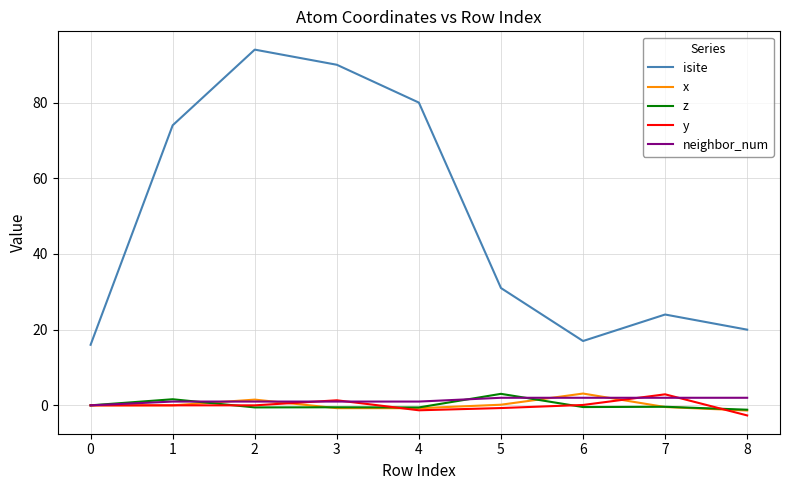

Between 2 and 6, which series saw the biggest shift?

isite